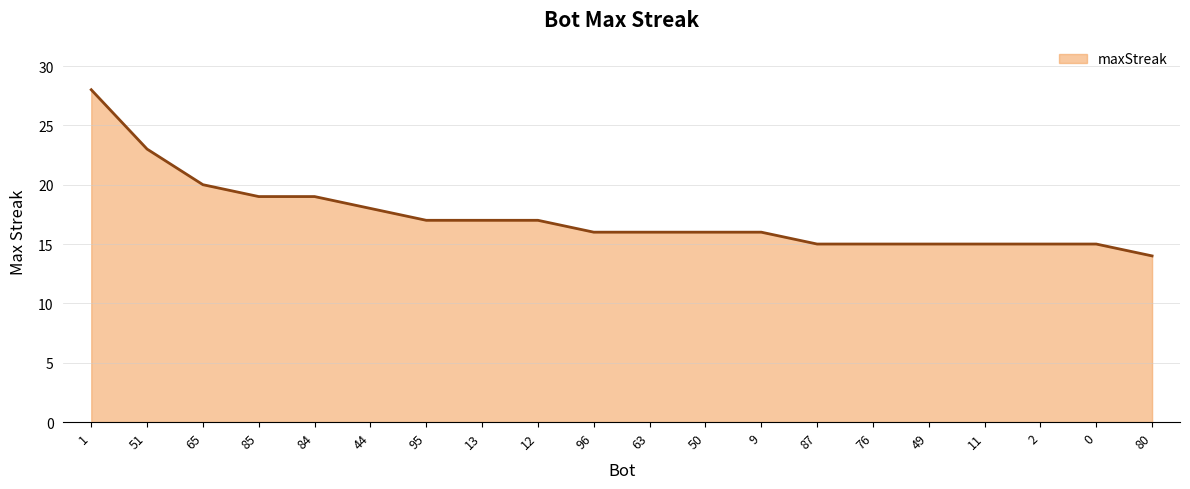

The value at 9 is 16. True or false?

True